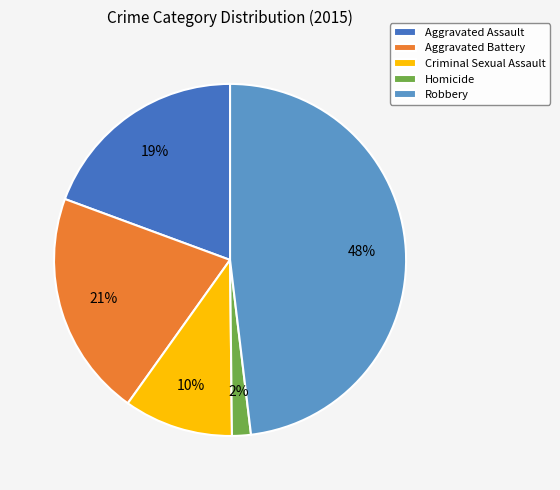

To the nearest percent, what is the average slice percentage?

20%